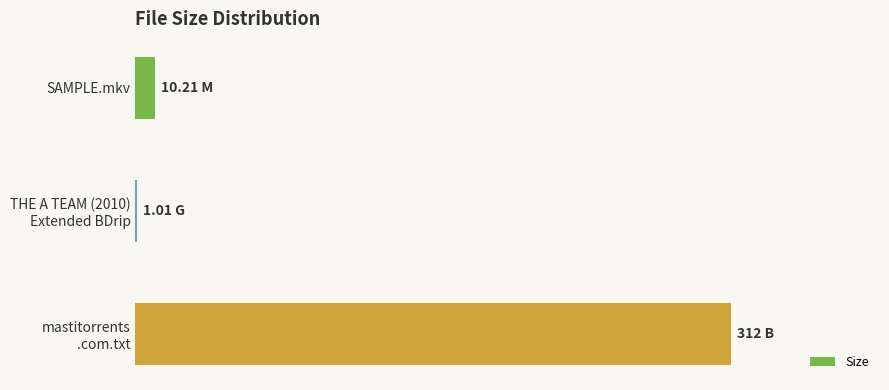

How many bars are there in total?

3